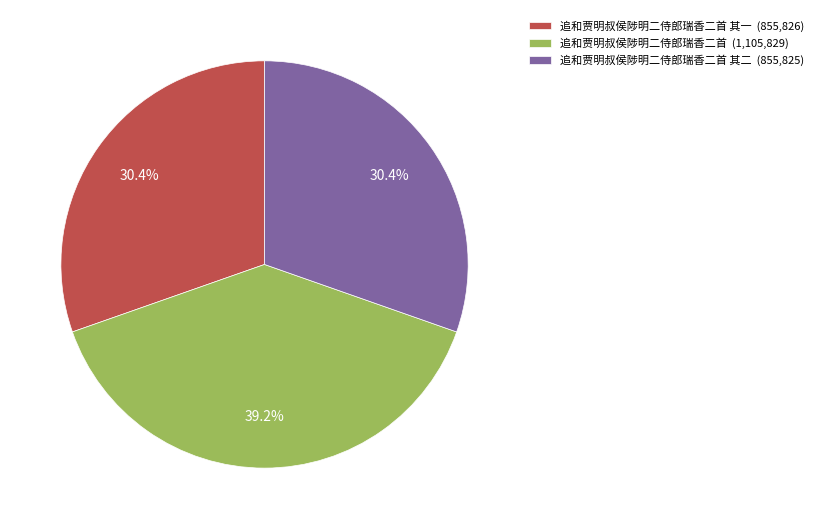

How many segments does this pie chart have?

3